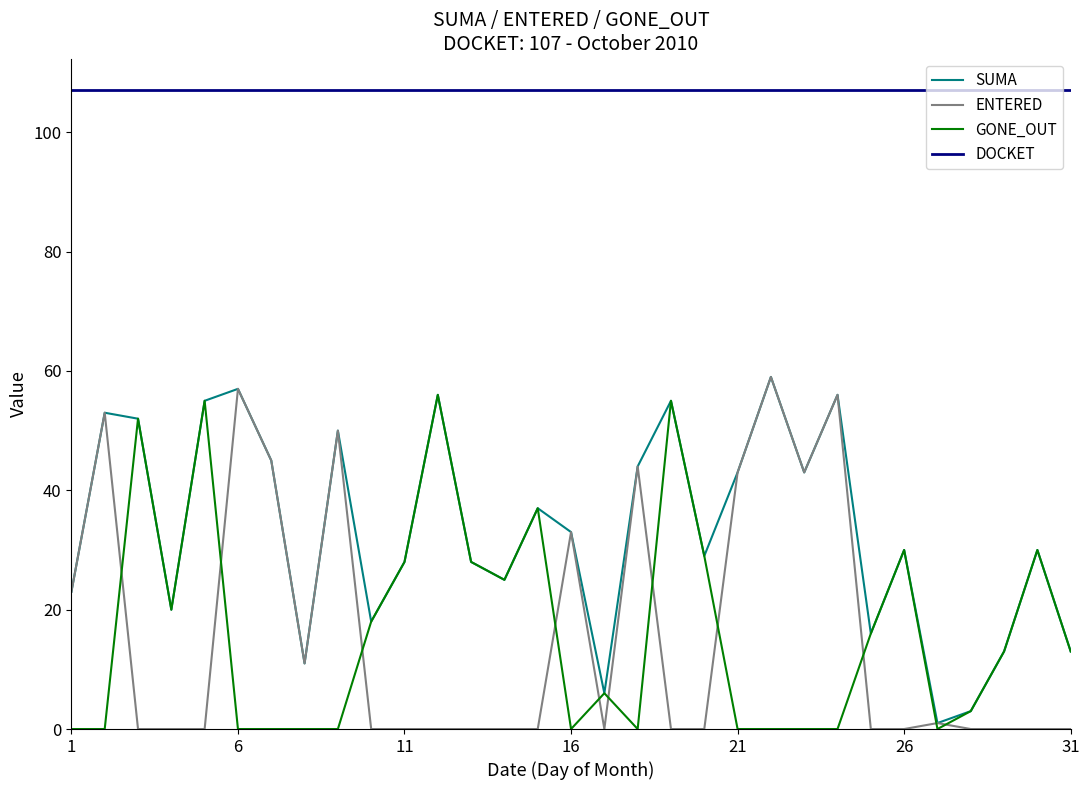

True or false: SUMA and DOCKET intersect in this chart.

False